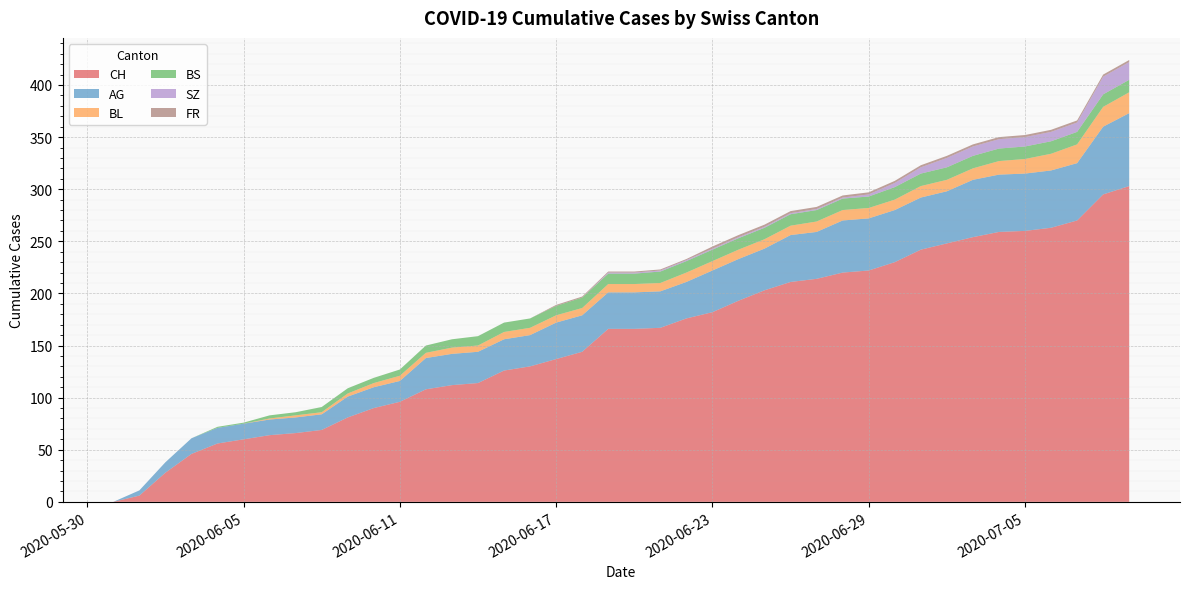

Reading left to right, extract all data points from this chart.

CH: 2020-05-31=0	2020-06-01=6	2020-06-02=28	2020-06-03=46	2020-06-04=56	2020-06-05=60	2020-06-06=64	2020-06-07=66	2020-06-08=69	2020-06-09=81	2020-06-10=90	2020-06-11=96	2020-06-12=108	2020-06-13=112	2020-06-14=114	2020-06-15=126	2020-06-16=130	2020-06-17=137	2020-06-18=144	2020-06-19=166	2020-06-20=166	2020-06-21=167	2020-06-22=176	2020-06-23=182	2020-06-24=193	2020-06-25=203	2020-06-26=211	2020-06-27=214	2020-06-28=220	2020-06-29=222	2020-06-30=230	2020-07-01=242	2020-07-02=248	2020-07-03=254	2020-07-04=259	2020-07-05=260	2020-07-06=263	2020-07-07=270	2020-07-08=295	2020-07-09=303
AG: 2020-05-31=0	2020-06-01=5	2020-06-02=10	2020-06-03=15	2020-06-04=15	2020-06-05=15	2020-06-06=15	2020-06-07=15	2020-06-08=15	2020-06-09=20	2020-06-10=20	2020-06-11=20	2020-06-12=30	2020-06-13=30	2020-06-14=30	2020-06-15=30	2020-06-16=30	2020-06-17=35	2020-06-18=35	2020-06-19=35	2020-06-20=35	2020-06-21=35	2020-06-22=35	2020-06-23=40	2020-06-24=40	2020-06-25=40	2020-06-26=45	2020-06-27=45	2020-06-28=50	2020-06-29=50	2020-06-30=50	2020-07-01=50	2020-07-02=50	2020-07-03=55	2020-07-04=55	2020-07-05=55	2020-07-06=55	2020-07-07=55	2020-07-08=65	2020-07-09=70
BL: 2020-05-31=0	2020-06-01=0	2020-06-02=0	2020-06-03=0	2020-06-04=0	2020-06-05=0	2020-06-06=1	2020-06-07=2	2020-06-08=2	2020-06-09=3	2020-06-10=4	2020-06-11=5	2020-06-12=5	2020-06-13=6	2020-06-14=6	2020-06-15=7	2020-06-16=7	2020-06-17=7	2020-06-18=7	2020-06-19=8	2020-06-20=8	2020-06-21=8	2020-06-22=9	2020-06-23=9	2020-06-24=9	2020-06-25=9	2020-06-26=9	2020-06-27=10	2020-06-28=10	2020-06-29=10	2020-06-30=10	2020-07-01=11	2020-07-02=11	2020-07-03=11	2020-07-04=13	2020-07-05=14	2020-07-06=16	2020-07-07=18	2020-07-08=19	2020-07-09=20
BS: 2020-05-31=0	2020-06-01=0	2020-06-02=0	2020-06-03=0	2020-06-04=1	2020-06-05=1	2020-06-06=3	2020-06-07=3	2020-06-08=5	2020-06-09=5	2020-06-10=5	2020-06-11=6	2020-06-12=7	2020-06-13=8	2020-06-14=9	2020-06-15=9	2020-06-16=9	2020-06-17=9	2020-06-18=10	2020-06-19=10	2020-06-20=10	2020-06-21=11	2020-06-22=11	2020-06-23=11	2020-06-24=11	2020-06-25=11	2020-06-26=11	2020-06-27=11	2020-06-28=11	2020-06-29=11	2020-06-30=12	2020-07-01=12	2020-07-02=12	2020-07-03=12	2020-07-04=12	2020-07-05=12	2020-07-06=12	2020-07-07=12	2020-07-08=12	2020-07-09=12
SZ: 2020-05-31=0	2020-06-01=0	2020-06-02=0	2020-06-03=0	2020-06-04=0	2020-06-05=0	2020-06-06=0	2020-06-07=0	2020-06-08=0	2020-06-09=0	2020-06-10=0	2020-06-11=0	2020-06-12=0	2020-06-13=0	2020-06-14=0	2020-06-15=0	2020-06-16=0	2020-06-17=0	2020-06-18=0	2020-06-19=1	2020-06-20=1	2020-06-21=1	2020-06-22=1	2020-06-23=1	2020-06-24=1	2020-06-25=1	2020-06-26=1	2020-06-27=1	2020-06-28=1	2020-06-29=2	2020-06-30=4	2020-07-01=6	2020-07-02=9	2020-07-03=9	2020-07-04=9	2020-07-05=9	2020-07-06=9	2020-07-07=9	2020-07-08=17	2020-07-09=17
FR: 2020-05-31=0	2020-06-01=0	2020-06-02=0	2020-06-03=0	2020-06-04=0	2020-06-05=0	2020-06-06=0	2020-06-07=0	2020-06-08=0	2020-06-09=0	2020-06-10=0	2020-06-11=0	2020-06-12=0	2020-06-13=0	2020-06-14=0	2020-06-15=0	2020-06-16=0	2020-06-17=1	2020-06-18=1	2020-06-19=1	2020-06-20=1	2020-06-21=1	2020-06-22=1	2020-06-23=2	2020-06-24=2	2020-06-25=2	2020-06-26=2	2020-06-27=2	2020-06-28=2	2020-06-29=2	2020-06-30=2	2020-07-01=2	2020-07-02=2	2020-07-03=2	2020-07-04=2	2020-07-05=2	2020-07-06=2	2020-07-07=2	2020-07-08=2	2020-07-09=2